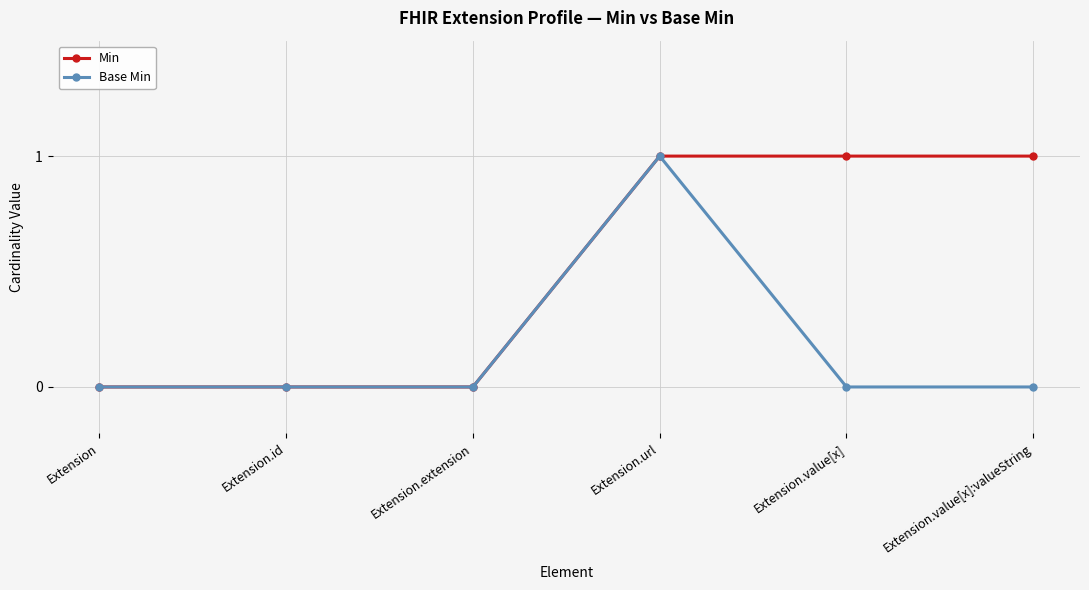

The Base Min series shows 0 at Extension.value[x]:valueString. True or false?

True